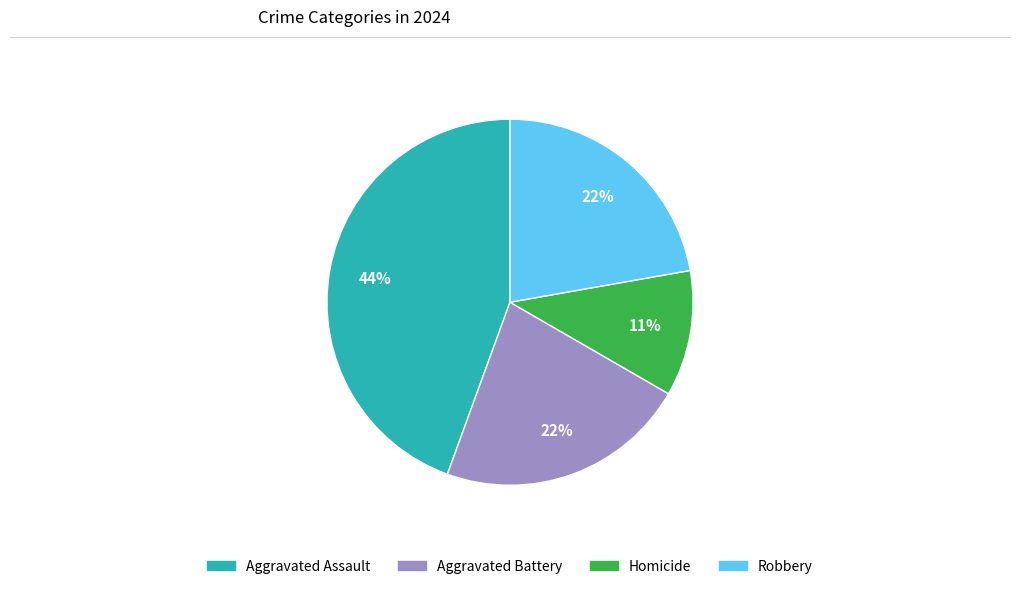

Does any single category account for the majority?

No